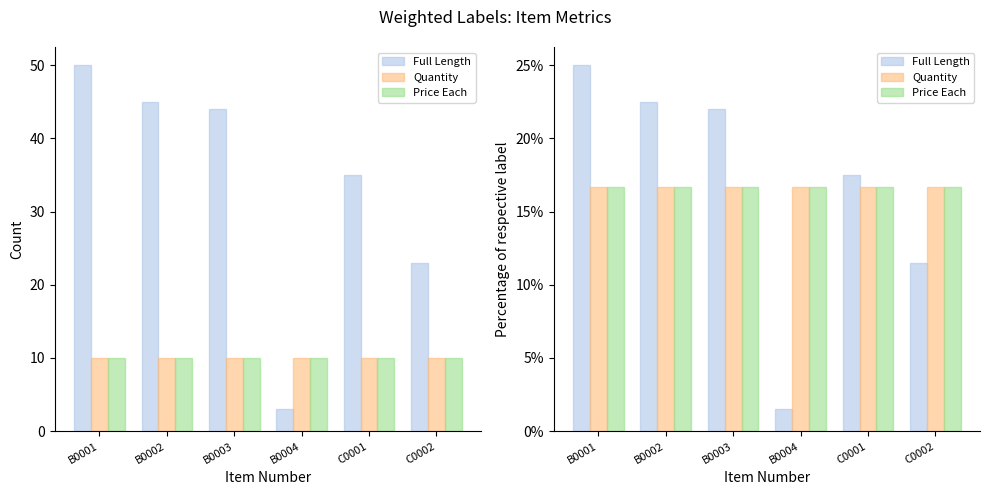

What position from the right is B0003?

4